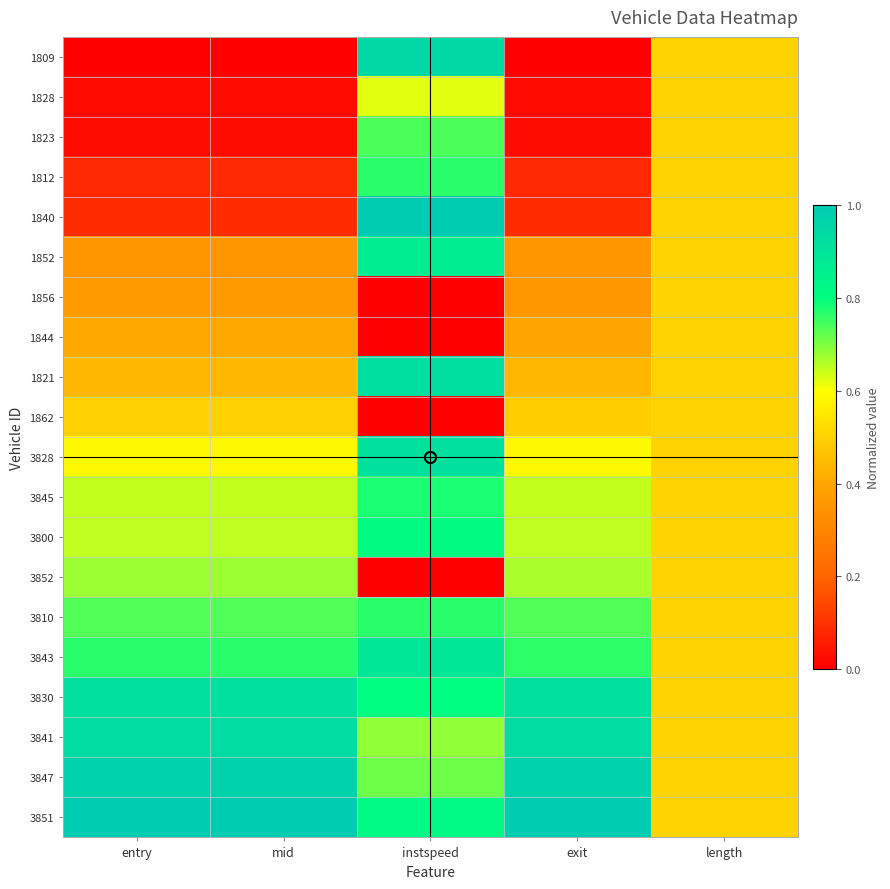

Reading left to right, extract all data points from this chart.

1809: entry=0.0	mid=0.0	instspeed=0.9	exit=0.0	length=0.5
1828: entry=0.0	mid=0.0	instspeed=0.6	exit=0.0	length=0.5
1823: entry=0.0	mid=0.0	instspeed=0.7	exit=0.0	length=0.5
1812: entry=0.1	mid=0.1	instspeed=0.8	exit=0.1	length=0.5
1840: entry=0.1	mid=0.1	instspeed=1.0	exit=0.1	length=0.5
1852: entry=0.4	mid=0.4	instspeed=0.9	exit=0.4	length=0.5
1856: entry=0.4	mid=0.4	instspeed=0.0	exit=0.4	length=0.5
1844: entry=0.4	mid=0.4	instspeed=0.0	exit=0.4	length=0.5
1821: entry=0.4	mid=0.4	instspeed=0.9	exit=0.4	length=0.5
1862: entry=0.5	mid=0.5	instspeed=0.0	exit=0.5	length=0.5
3828: entry=0.6	mid=0.6	instspeed=0.9	exit=0.6	length=0.5
3845: entry=0.6	mid=0.6	instspeed=0.8	exit=0.6	length=0.5
3800: entry=0.6	mid=0.6	instspeed=0.8	exit=0.6	length=0.5
3852: entry=0.7	mid=0.7	instspeed=0.0	exit=0.7	length=0.5
3810: entry=0.7	mid=0.7	instspeed=0.8	exit=0.7	length=0.5
3843: entry=0.8	mid=0.8	instspeed=0.9	exit=0.8	length=0.5
3830: entry=0.9	mid=0.9	instspeed=0.8	exit=0.9	length=0.5
3841: entry=0.9	mid=0.9	instspeed=0.7	exit=0.9	length=0.5
3847: entry=1.0	mid=1.0	instspeed=0.7	exit=1.0	length=0.5
3851: entry=1.0	mid=1.0	instspeed=0.8	exit=1.0	length=0.5